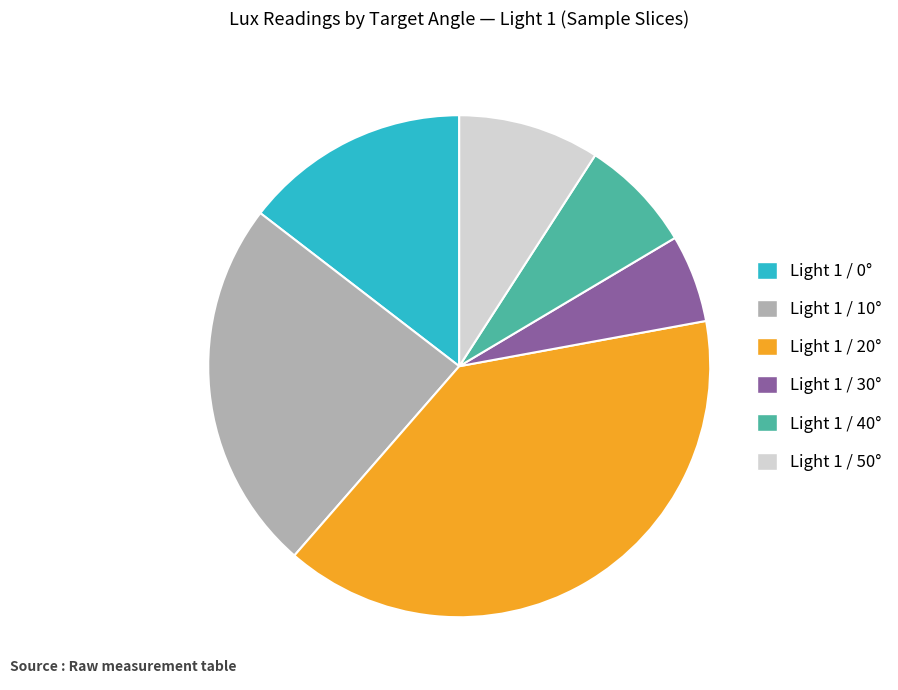

Is the sum of Light 1 / 30° and Light 1 / 10° greater than half?

No